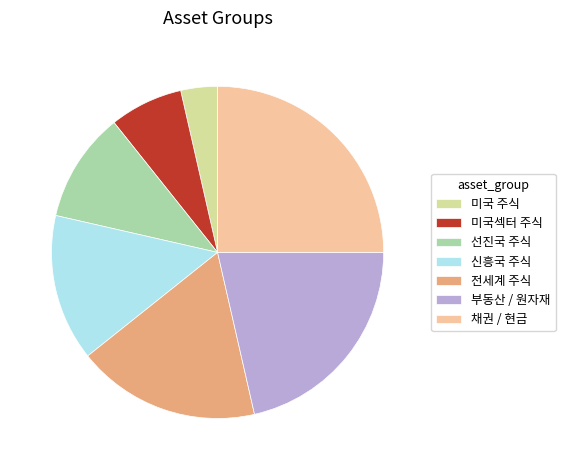

Count the number of slices in the pie.

7